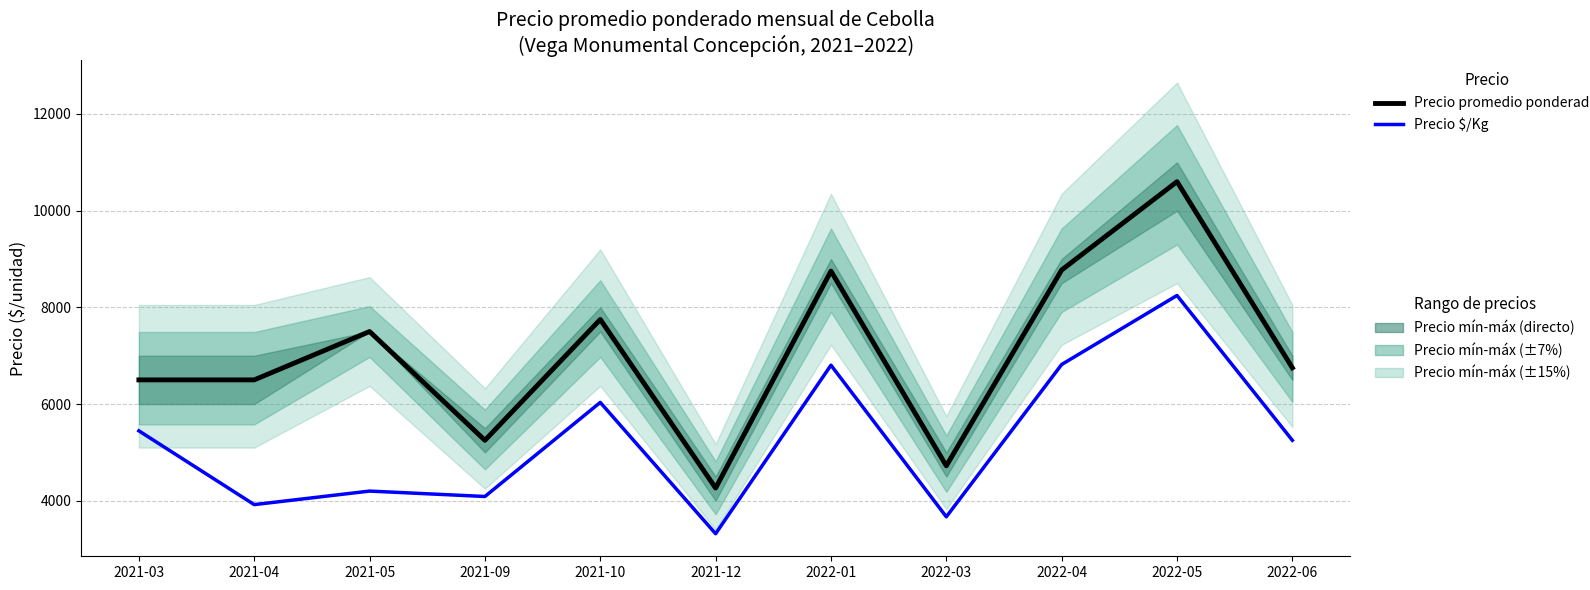

At which label does Precio $/Kg (escalado) first exceed 5250?

2021-03